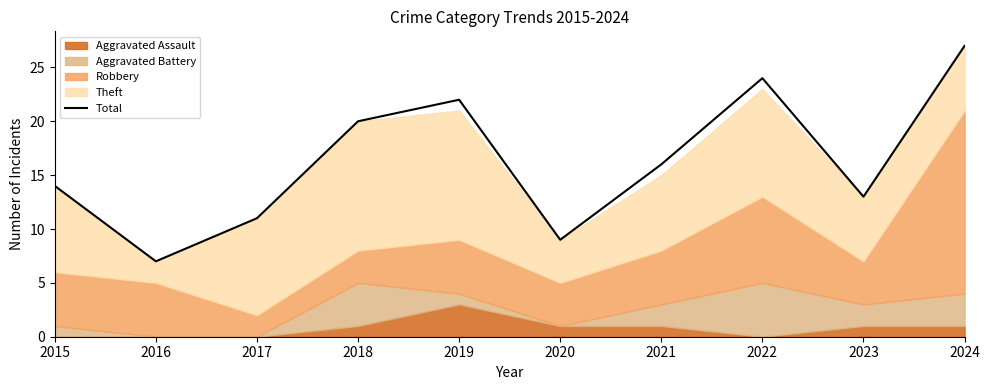

How many values are below 16?

5